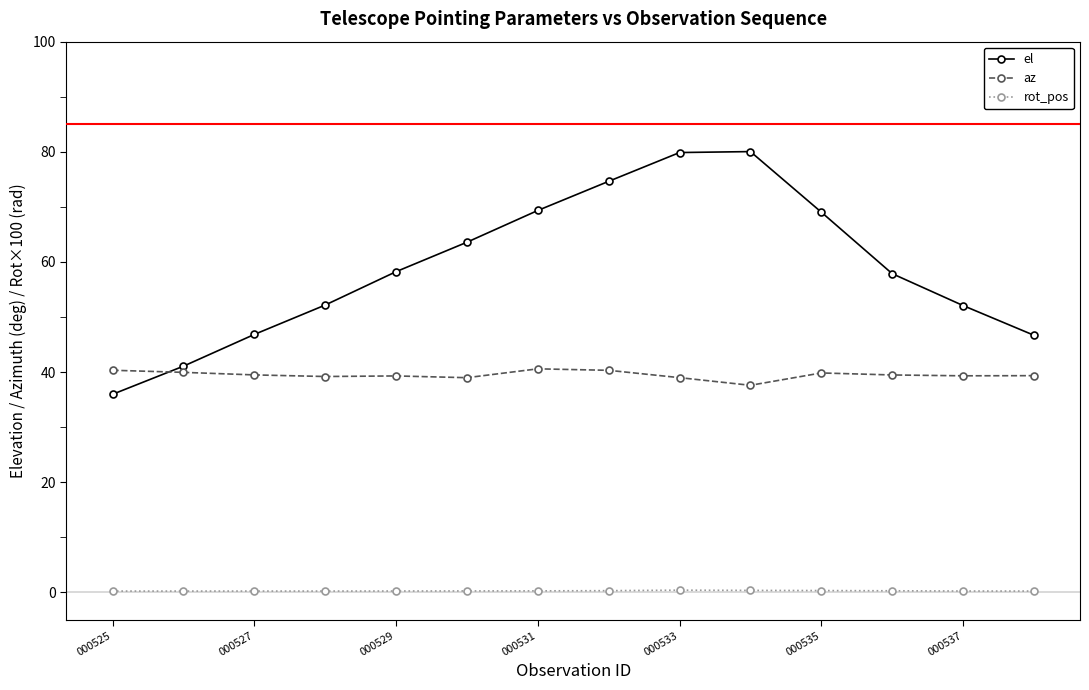

True or false: az has more than 0 interior local peaks.

True